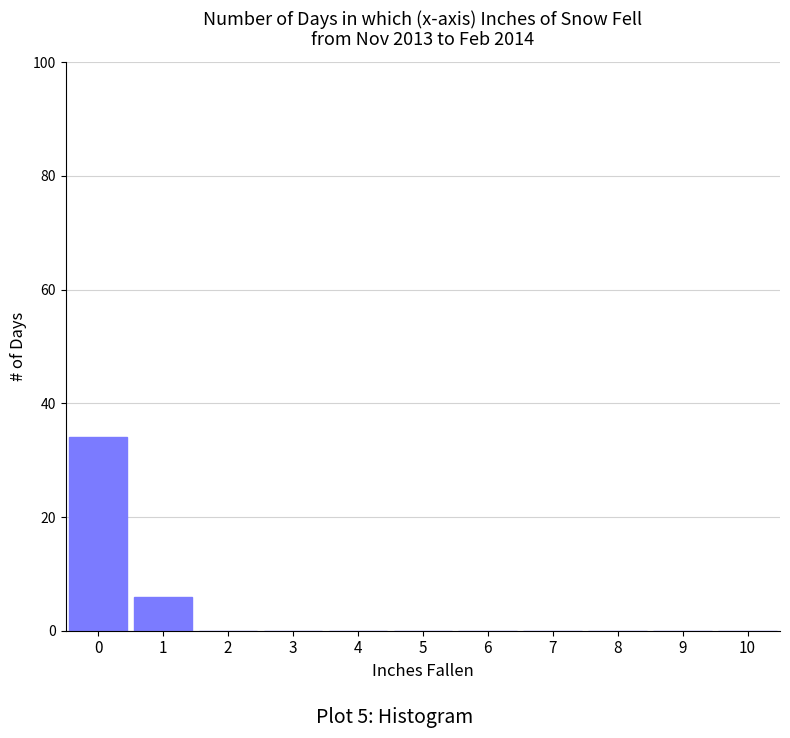

Reading left to right, list every bar in this chart as the range it spans on the x-axis followed by its height. The values are not printed on the chart, so give them approximately, as read against the axis.

-0.5 to 0.5: 34
0.5 to 1.5: 6
1.5 to 2.5: 0
2.5 to 3.5: 0
3.5 to 4.5: 0
4.5 to 5.5: 0
5.5 to 6.5: 0
6.5 to 7.5: 0
7.5 to 8.5: 0
8.5 to 9.5: 0
9.5 to 10.5: 0